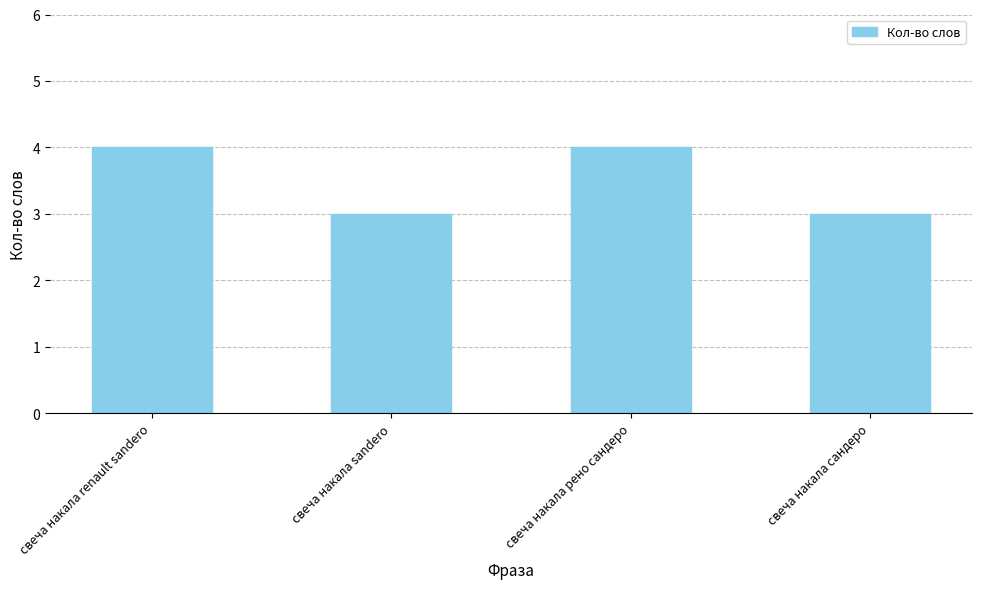

What is the approximate value at свеча накала renault sandero?

4